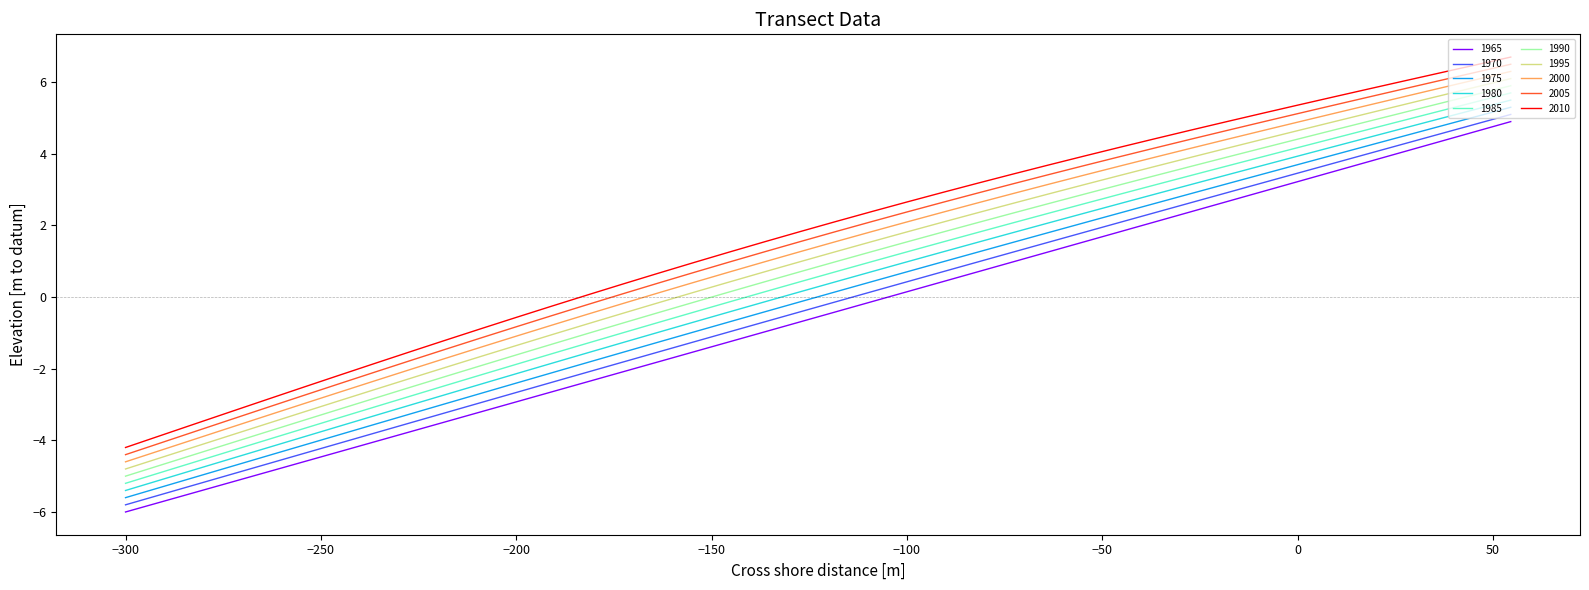

True or false: 2000 and 1970 intersect in this chart.

False